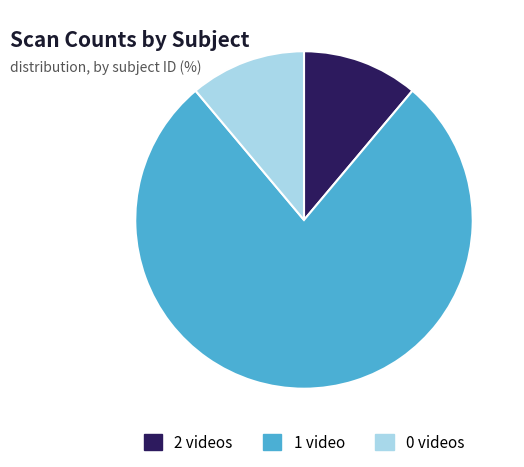

Is there any slice that represents more than half of the pie?

Yes